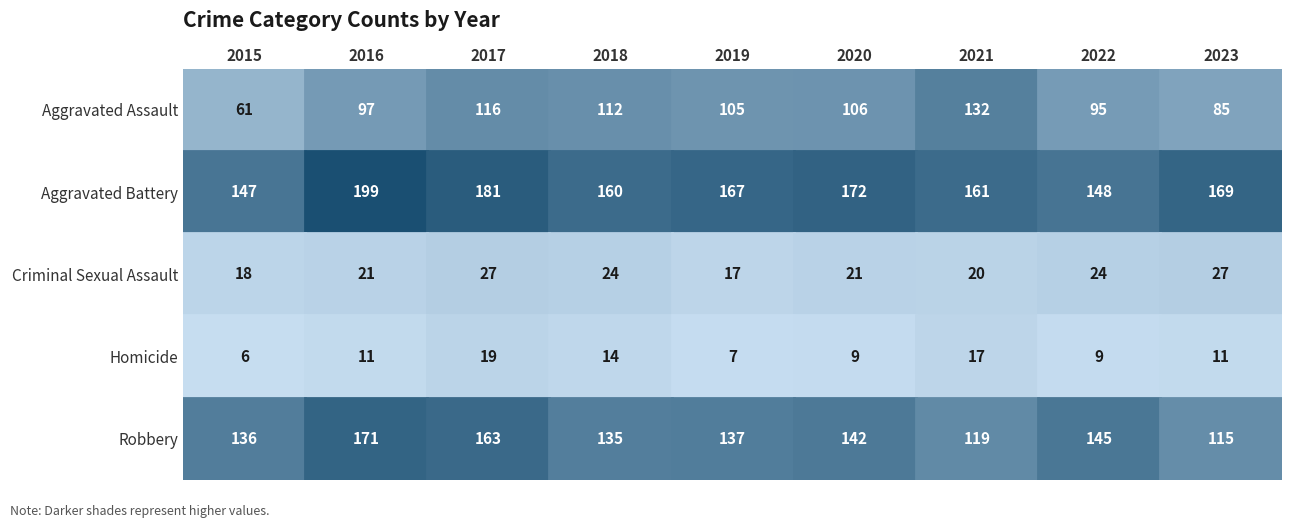

Count the number of categories in the chart.

9